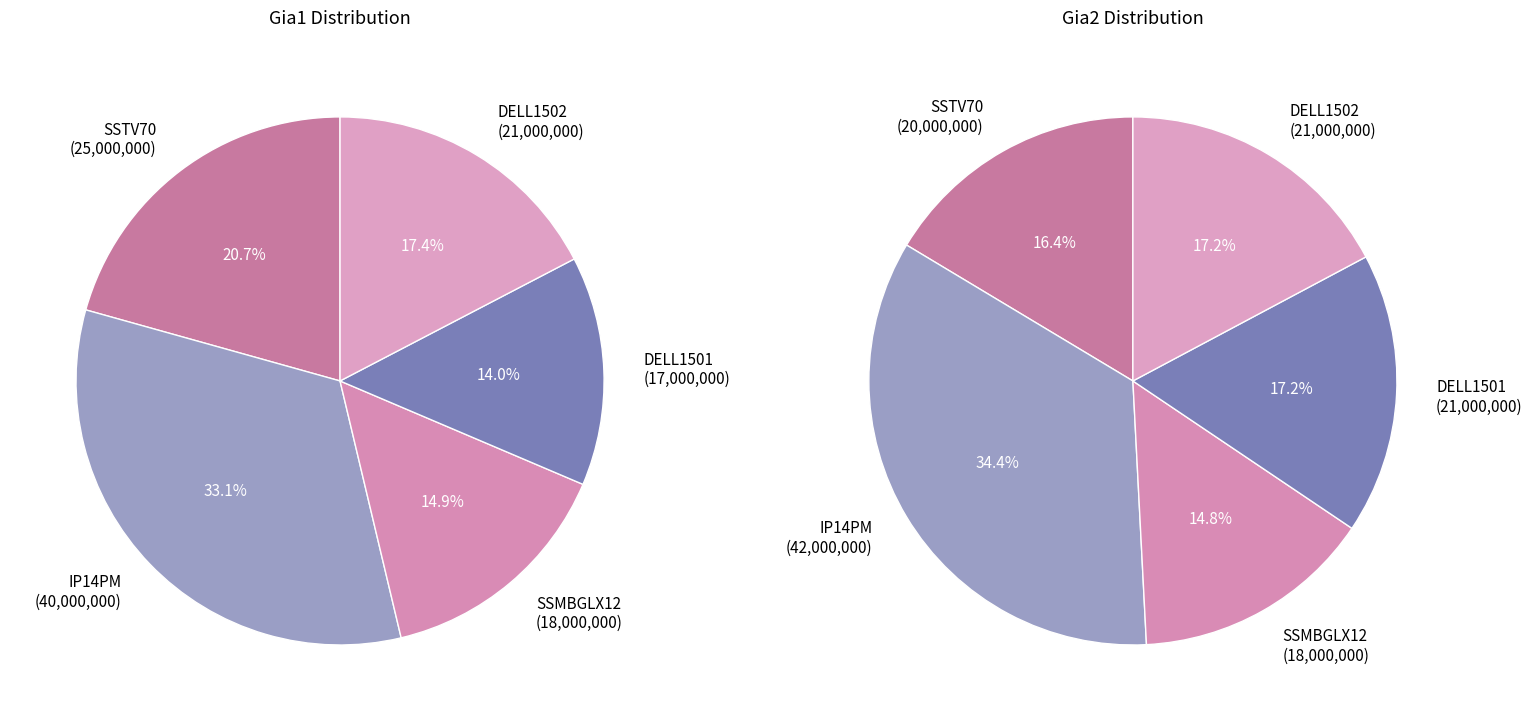

Combined, what portion of the pie is DELL1502 and SSTV70?

38.0%